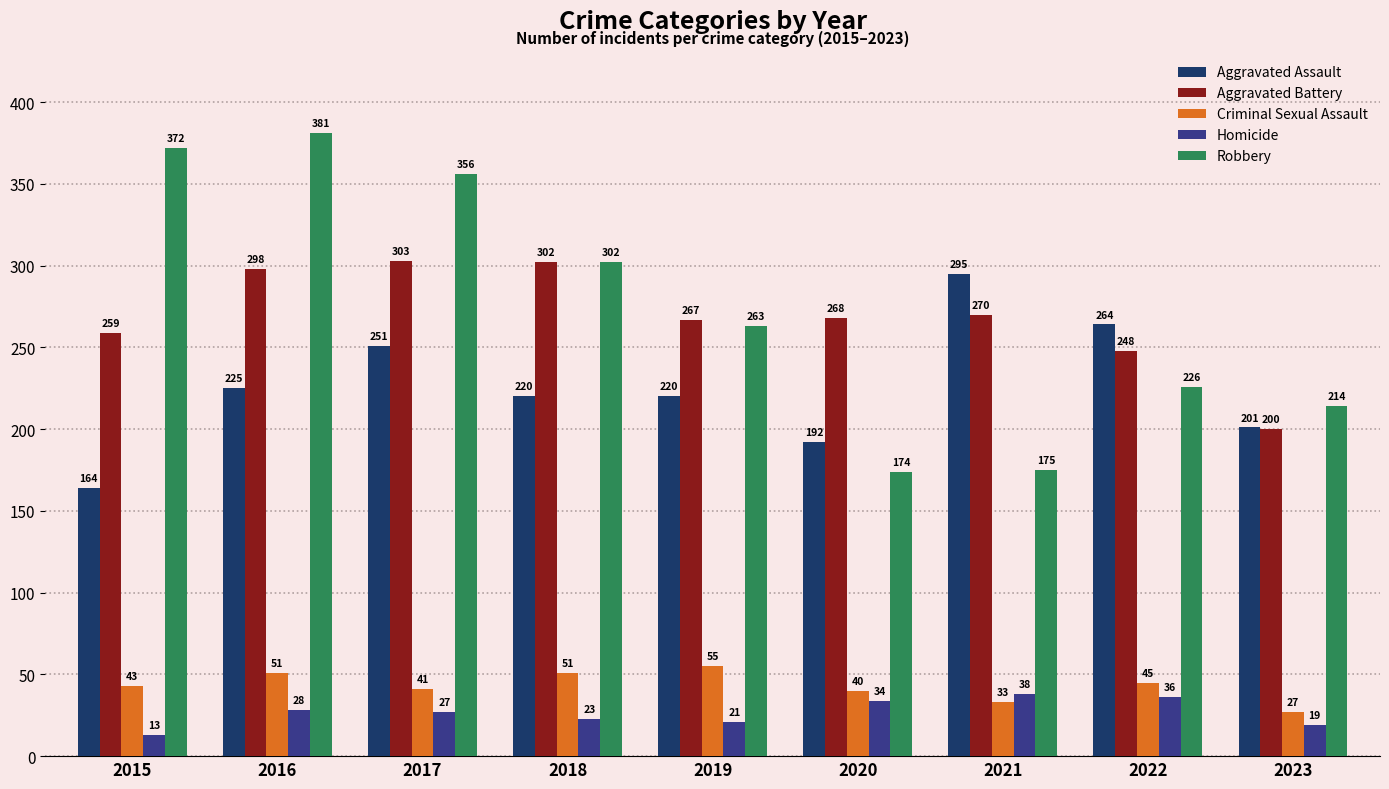

Where is Robbery nearest to the value 277?

2019